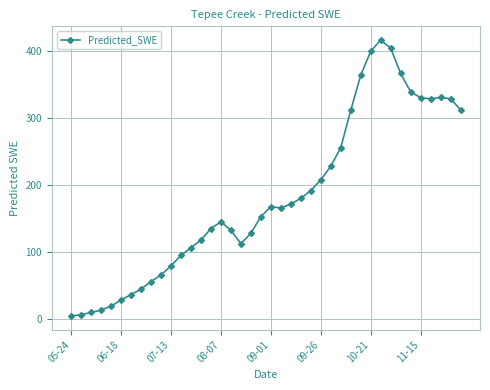

How many data points does each series have?

40